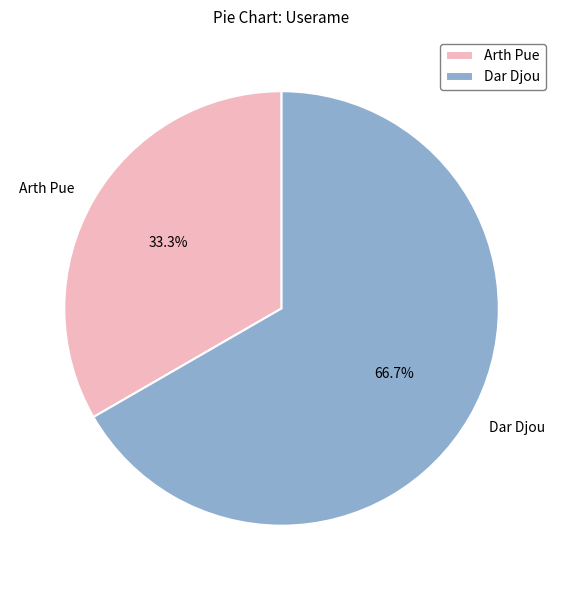

Does Dar Djou account for over 50% of the chart?

Yes